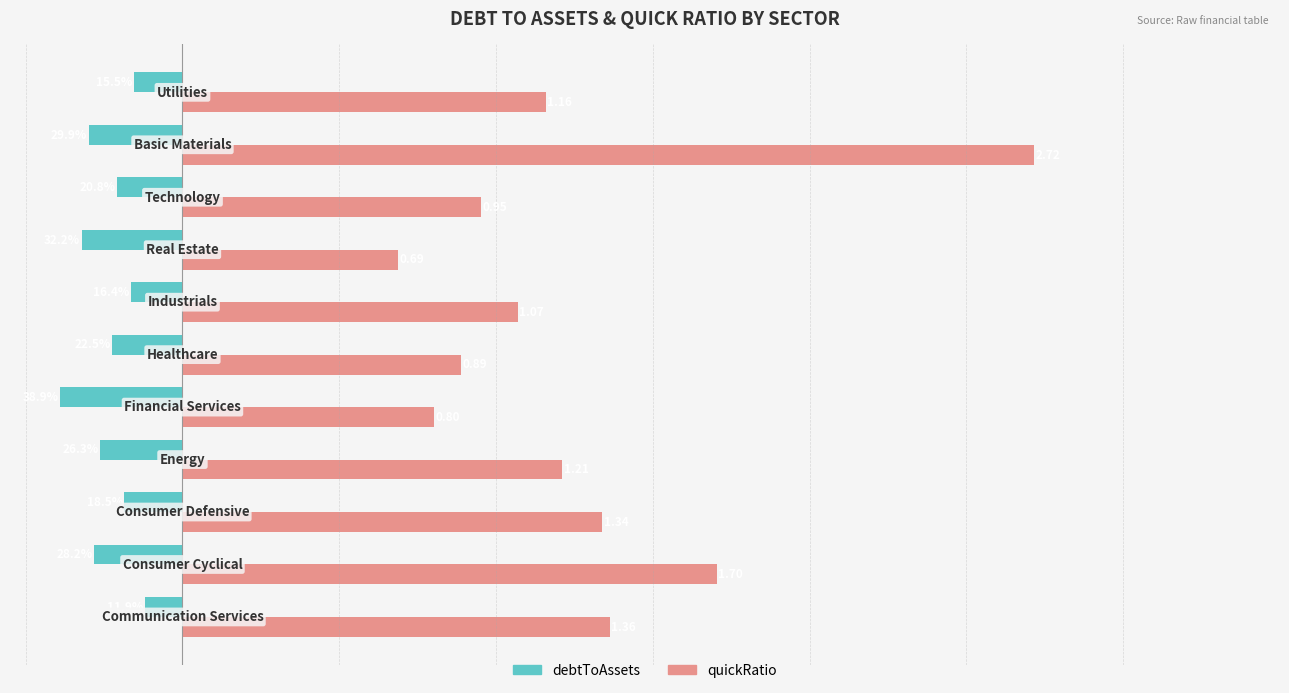

List the series in order of their overall mean, highest first.

quickRatio, debtToAssets